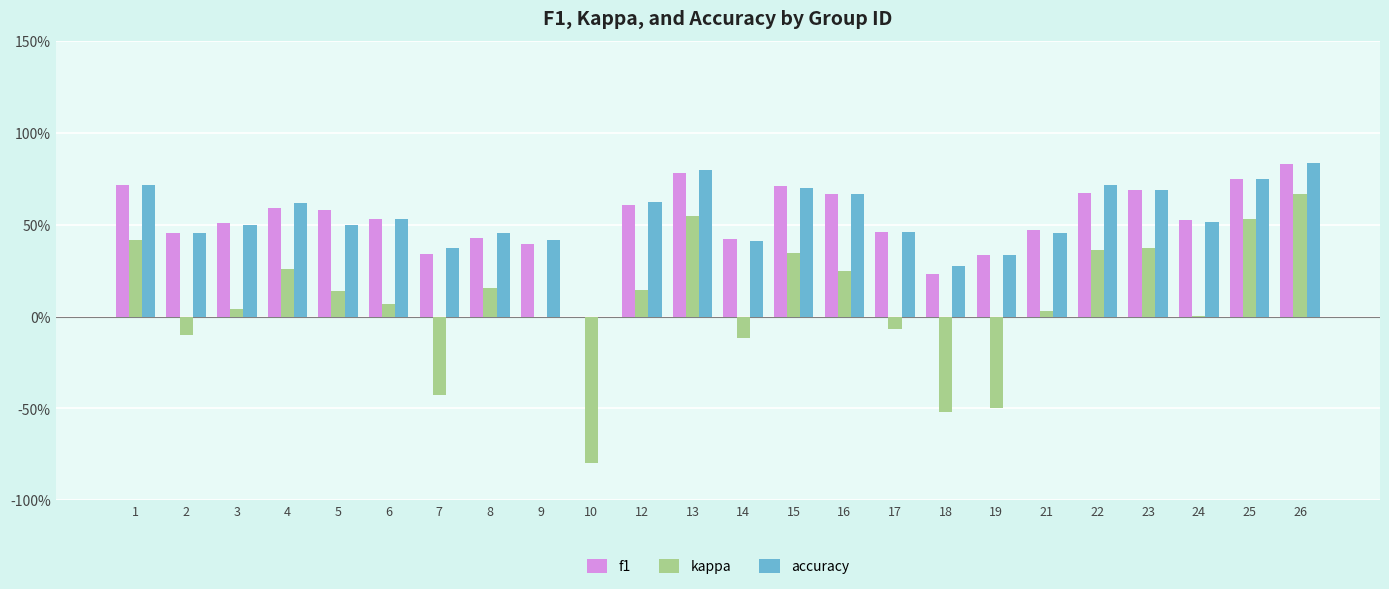

At which category is the sum across all series the highest?

26